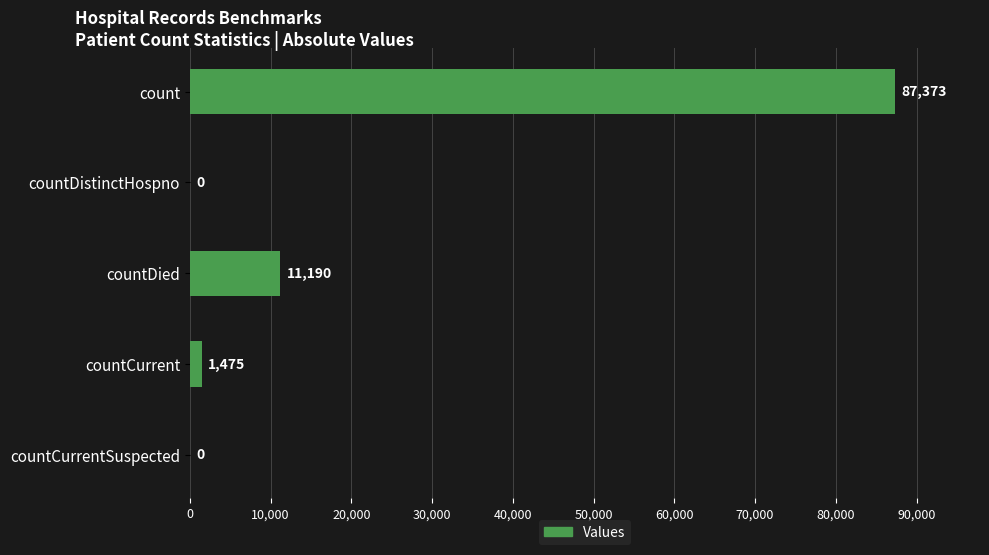

What is the sum of the values at count and countDistinctHospno?

87373